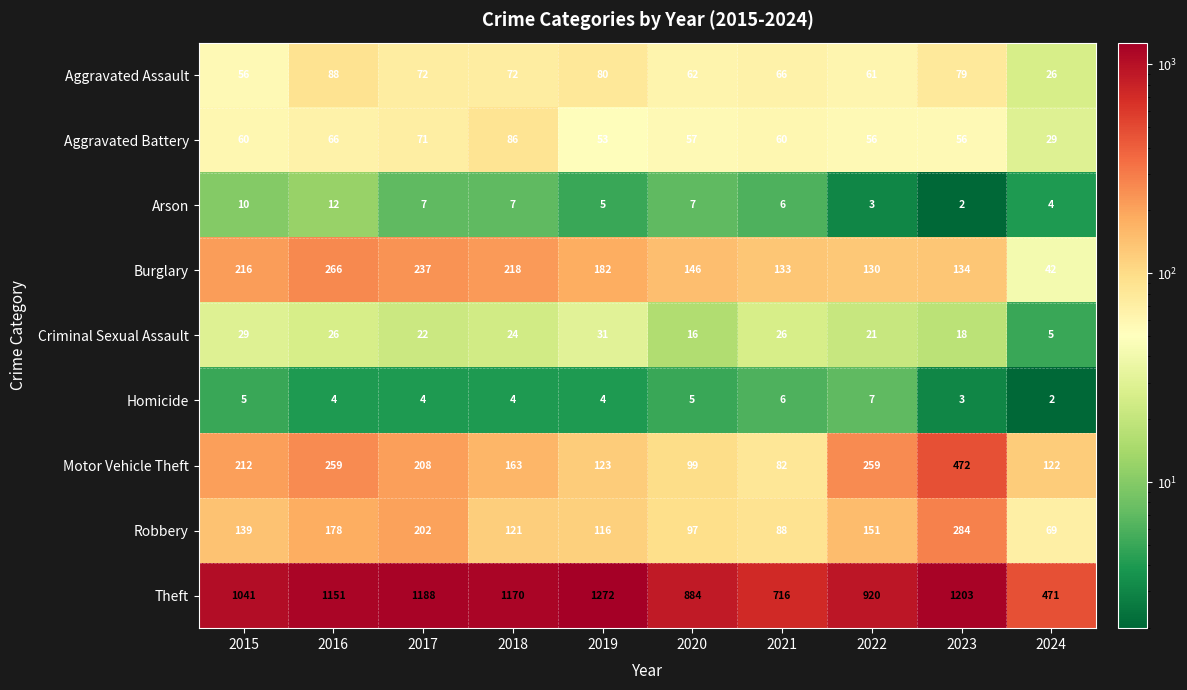

How many series are shown in this chart?

9